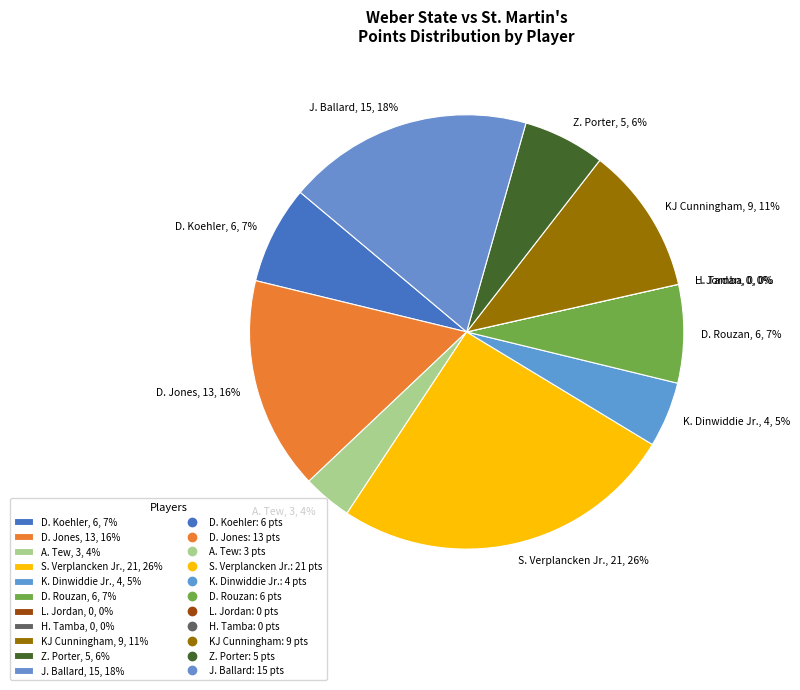

Rank the categories by value from lowest to highest.

L. Jordan, H. Tamba, A. Tew, K. Dinwiddie Jr., Z. Porter, D. Koehler, D. Rouzan, KJ Cunningham, D. Jones, J. Ballard, S. Verplancken Jr.